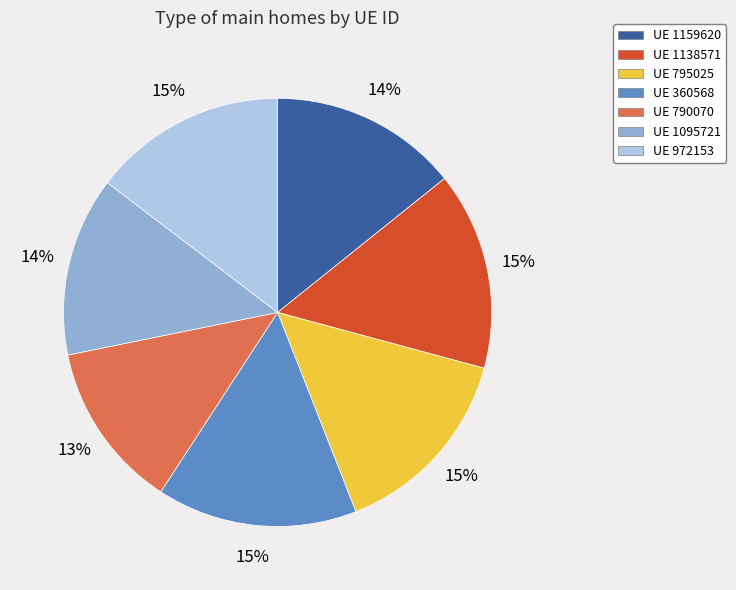

The UE 972153 slice represents 29% of the pie. True or false?

False